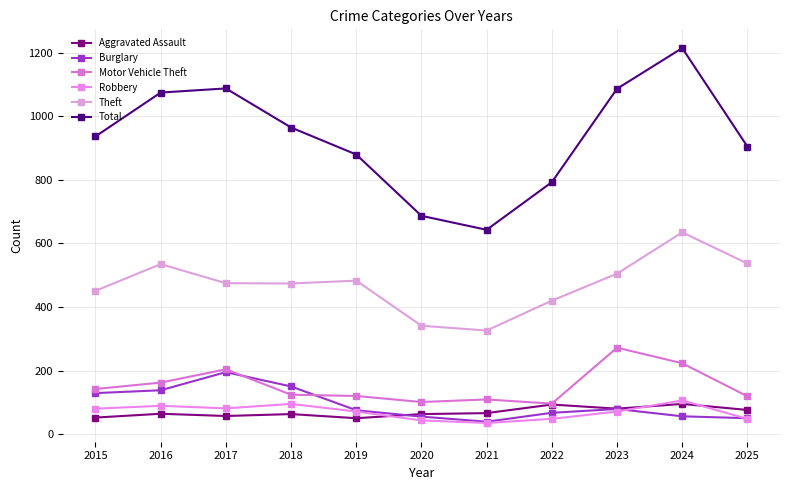

Reading right to left, list all the values displayed in this chart.

Aggravated Assault: 76	95	80	93	66	63	50	63	57	64	52
Burglary: 50	56	79	67	39	55	75	150	195	138	129
Motor Vehicle Theft: 119	223	272	96	109	101	120	124	204	162	142
Robbery: 48	106	71	48	35	43	71	95	81	89	80
Theft: 537	635	505	420	326	341	483	474	475	535	451
Total: 905	1215	1087	793	643	687	880	965	1088	1075	937